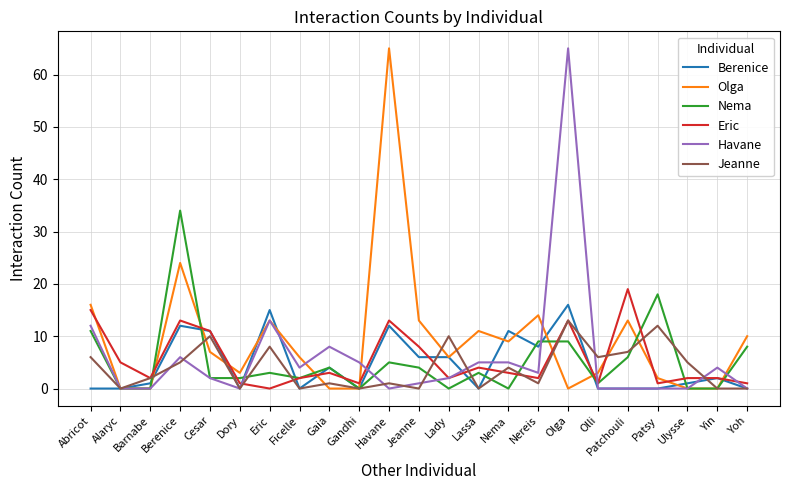

Reading left to right, transcribe all the data shown in this chart.

Berenice: Abricot=0	Alaryc=0	Barnabe=1	Berenice=12	Cesar=11	Dory=0	Eric=15	Ficelle=0	Gaia=4	Gandhi=0	Havane=12	Jeanne=6	Lady=6	Lassa=0	Nema=11	Nereis=8	Olga=16	Olli=0	Patchouli=0	Patsy=0	Ulysse=1	Yin=2	Yoh=0
Olga: Abricot=16	Alaryc=0	Barnabe=0	Berenice=24	Cesar=7	Dory=3	Eric=13	Ficelle=6	Gaia=0	Gandhi=0	Havane=65	Jeanne=13	Lady=6	Lassa=11	Nema=9	Nereis=14	Olga=0	Olli=3	Patchouli=13	Patsy=2	Ulysse=0	Yin=0	Yoh=10
Nema: Abricot=11	Alaryc=0	Barnabe=0	Berenice=34	Cesar=2	Dory=2	Eric=3	Ficelle=2	Gaia=4	Gandhi=0	Havane=5	Jeanne=4	Lady=0	Lassa=3	Nema=0	Nereis=9	Olga=9	Olli=1	Patchouli=6	Patsy=18	Ulysse=0	Yin=0	Yoh=8
Eric: Abricot=15	Alaryc=5	Barnabe=2	Berenice=13	Cesar=11	Dory=1	Eric=0	Ficelle=2	Gaia=3	Gandhi=1	Havane=13	Jeanne=8	Lady=2	Lassa=4	Nema=3	Nereis=2	Olga=13	Olli=1	Patchouli=19	Patsy=1	Ulysse=2	Yin=2	Yoh=1
Havane: Abricot=12	Alaryc=0	Barnabe=0	Berenice=6	Cesar=2	Dory=0	Eric=13	Ficelle=4	Gaia=8	Gandhi=5	Havane=0	Jeanne=1	Lady=2	Lassa=5	Nema=5	Nereis=3	Olga=65	Olli=0	Patchouli=0	Patsy=0	Ulysse=0	Yin=4	Yoh=0
Jeanne: Abricot=6	Alaryc=0	Barnabe=2	Berenice=5	Cesar=10	Dory=0	Eric=8	Ficelle=0	Gaia=1	Gandhi=0	Havane=1	Jeanne=0	Lady=10	Lassa=0	Nema=4	Nereis=1	Olga=13	Olli=6	Patchouli=7	Patsy=12	Ulysse=5	Yin=0	Yoh=0